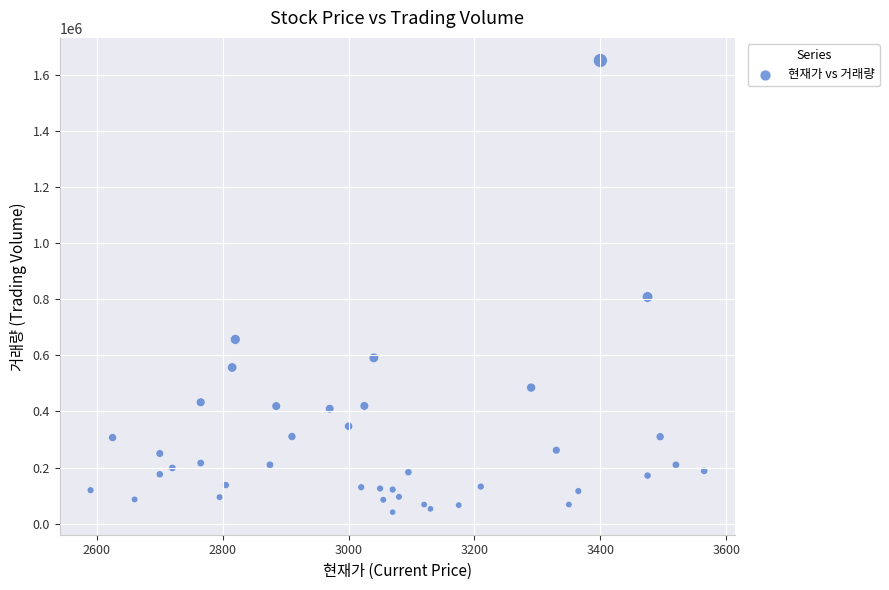

What Y value in the scatter plot is closest to 845956?

807928